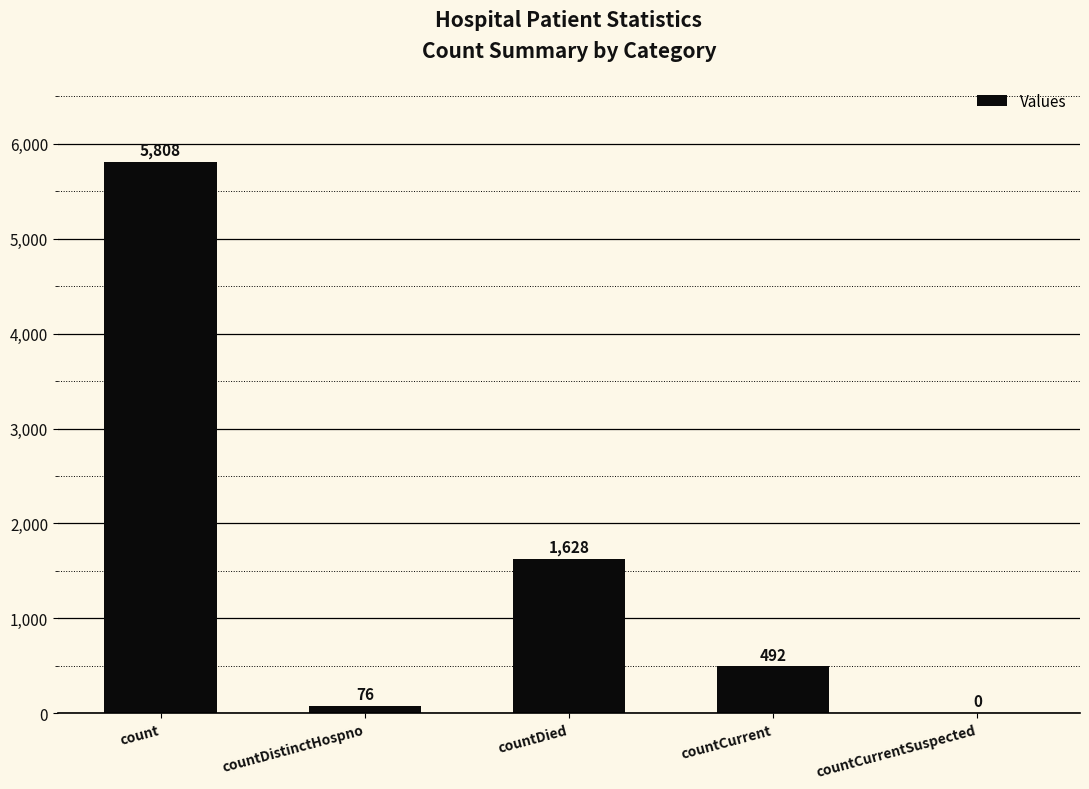

The value at countDistinctHospno is 76. True or false?

True